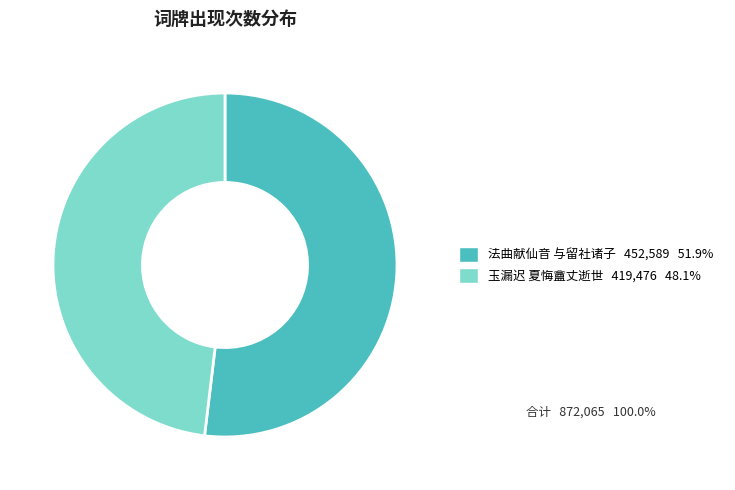

Is the sum of 玉漏迟 夏悔盦丈逝世 419,476 48.1% and 法曲献仙音 与留社诸子 452,589 51.9% greater than half?

Yes